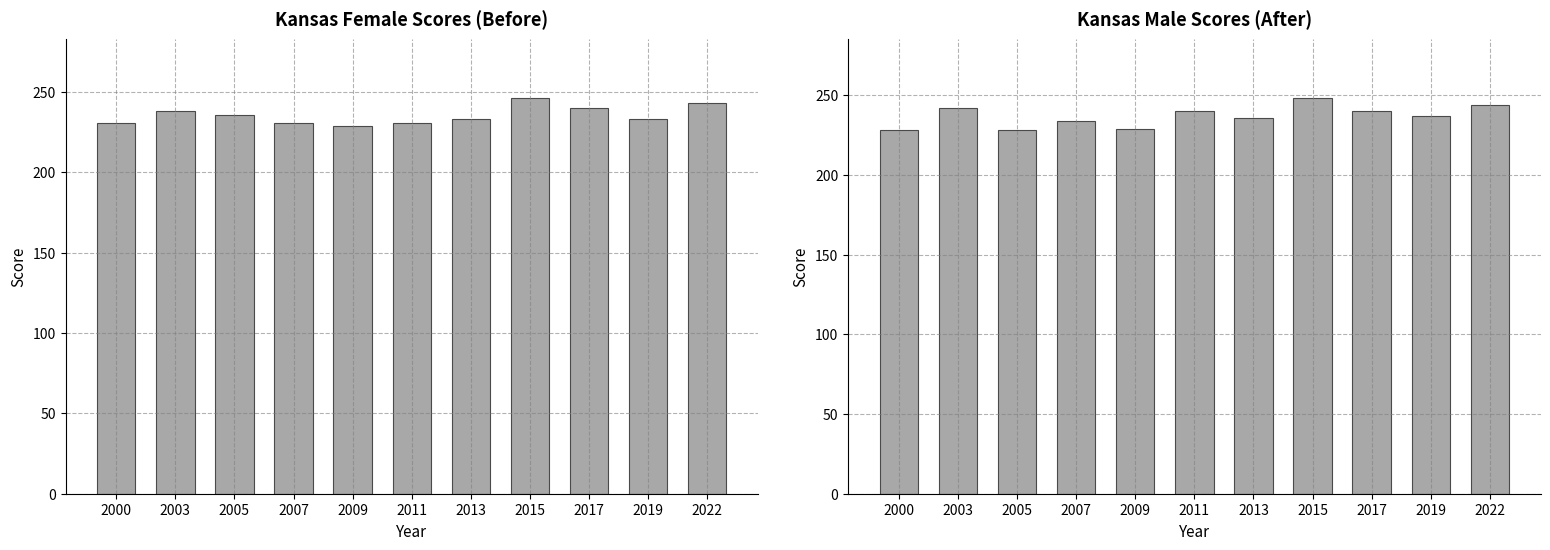

How many groups of bars are there?

11